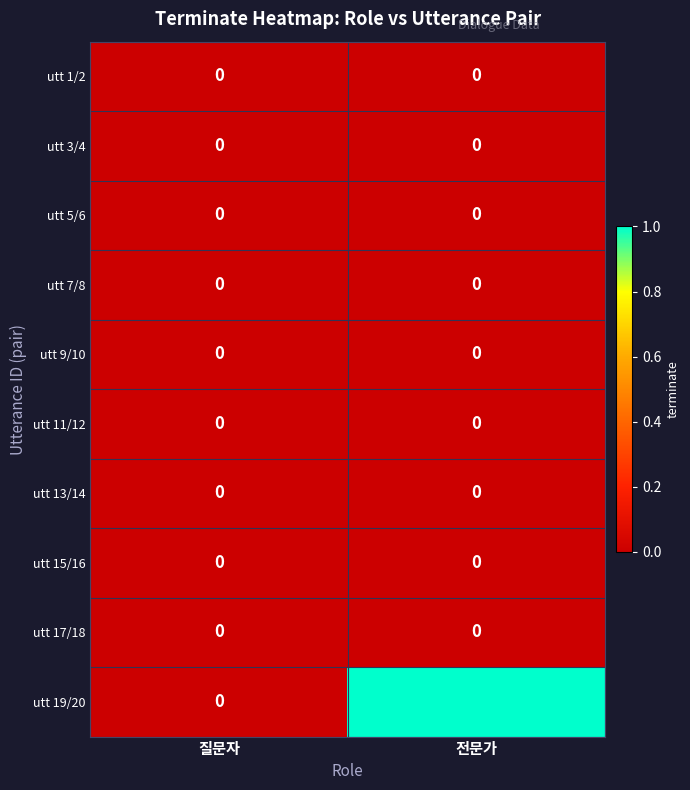

At which category does the chart reach its peak across all series?

전문가